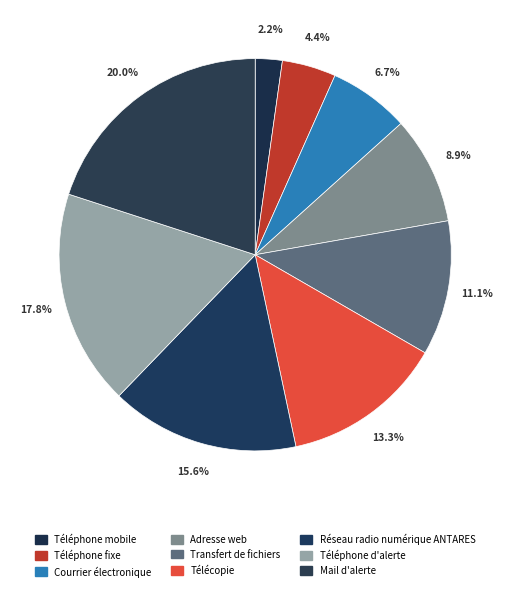

How many segments does this pie chart have?

9